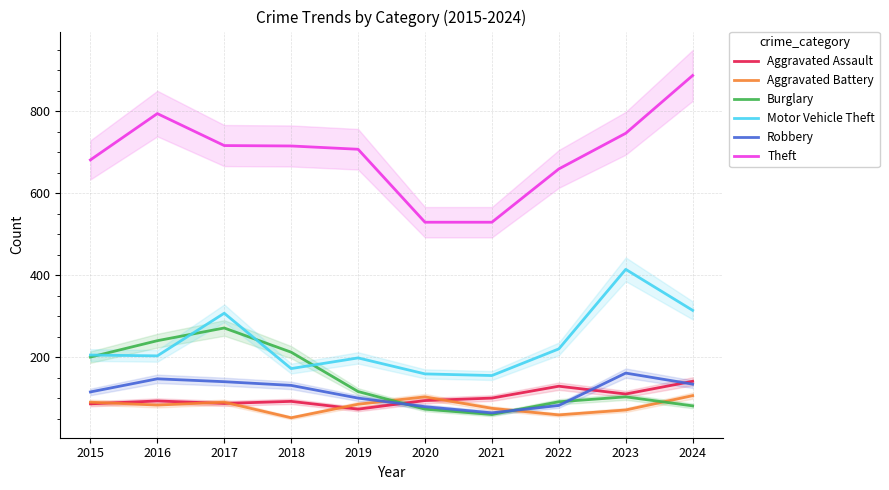

Does the chart have visible grid lines?

Yes